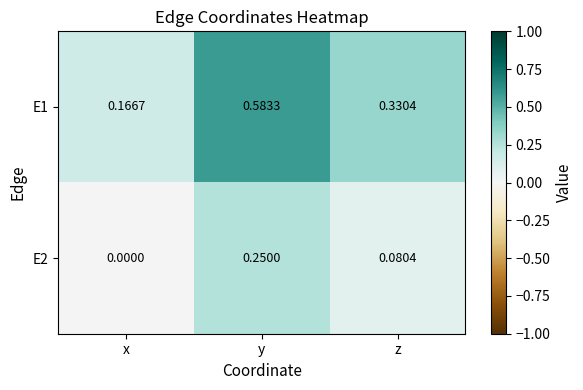

Rank the series at y from highest to lowest value.

E1, E2